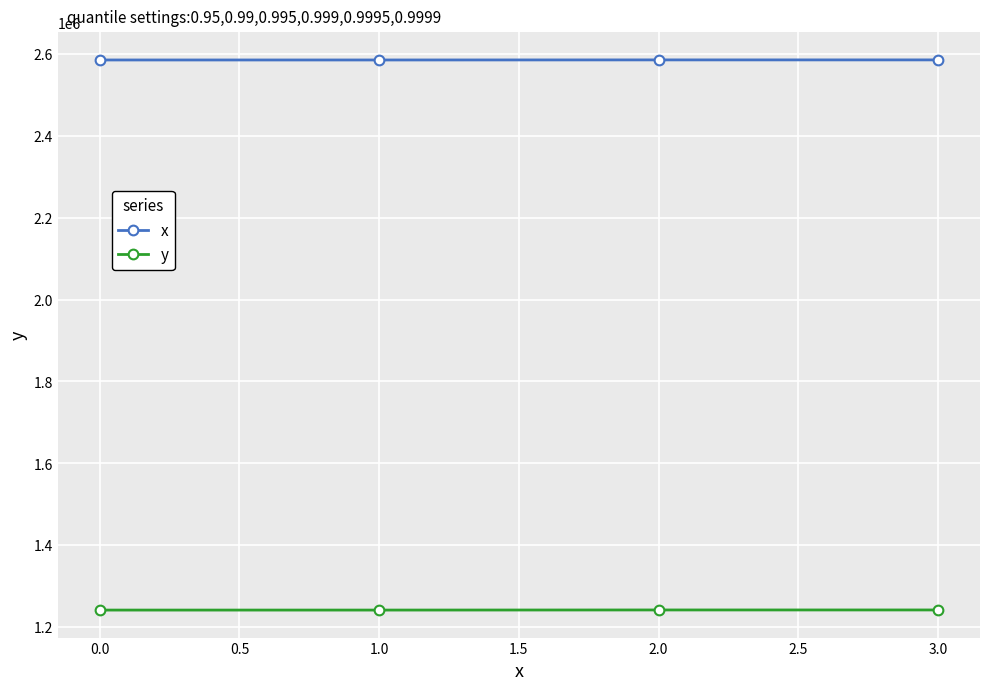

What is the difference between the highest and lowest values at 0.0?

1343279.2